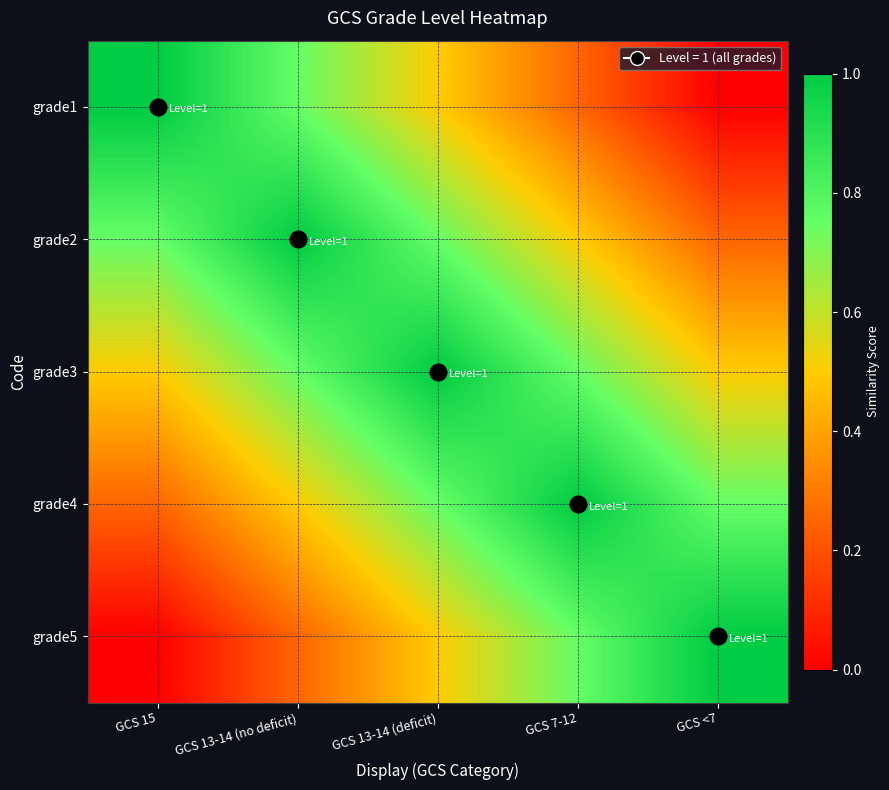

List the series in order of their peak value, lowest first.

grade1, grade2, grade3, grade4, grade5